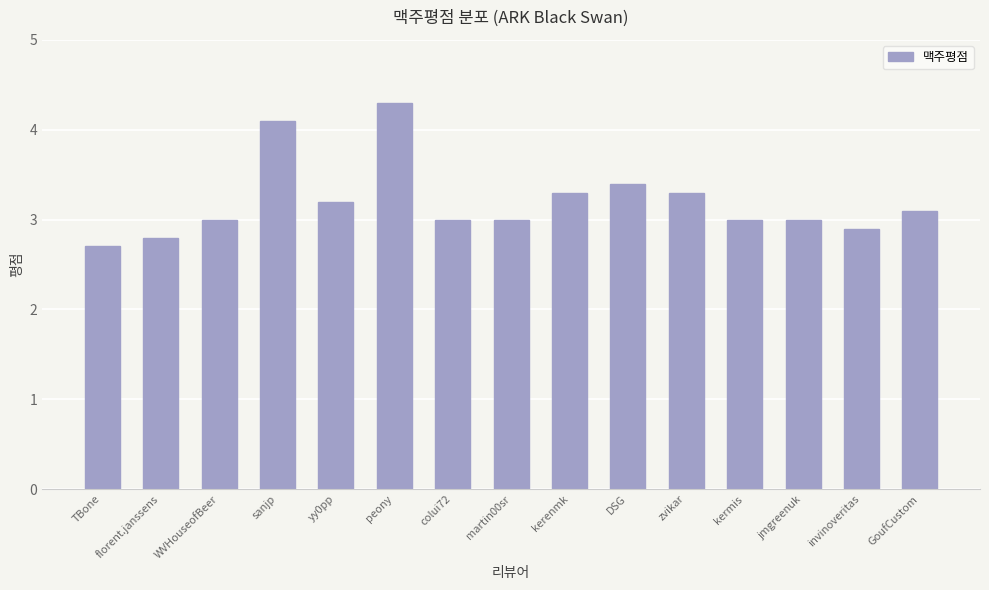

Reading right to left, transcribe all the data shown in this chart.

3.1	2.9	3.0	3.0	3.3	3.4	3.3	3.0	3.0	4.3	3.2	4.1	3.0	2.8	2.7